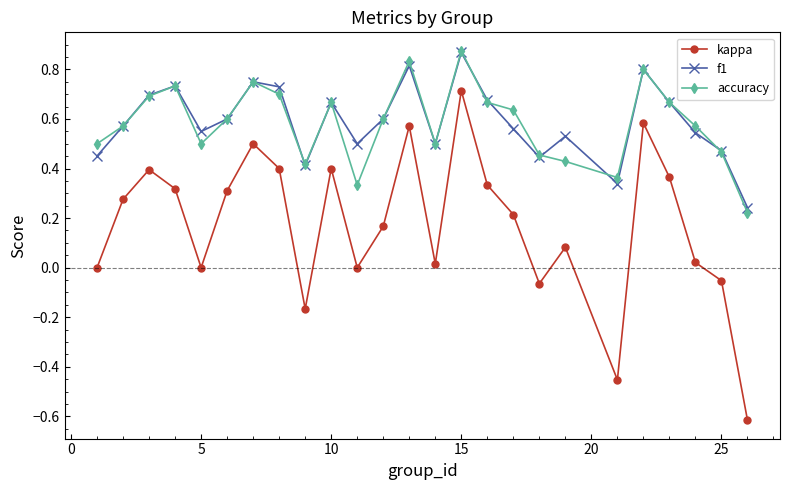

True or false: accuracy and kappa intersect in this chart.

False